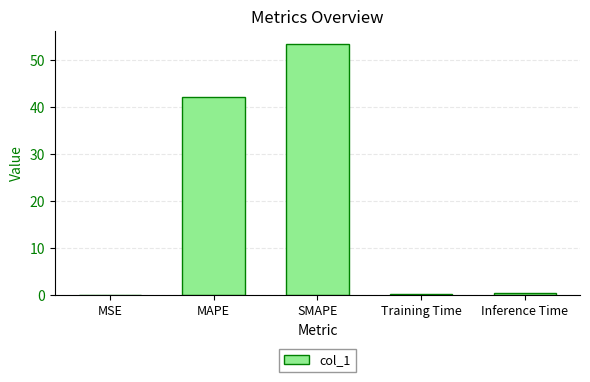

What is the approximate value at MAPE?

42.2